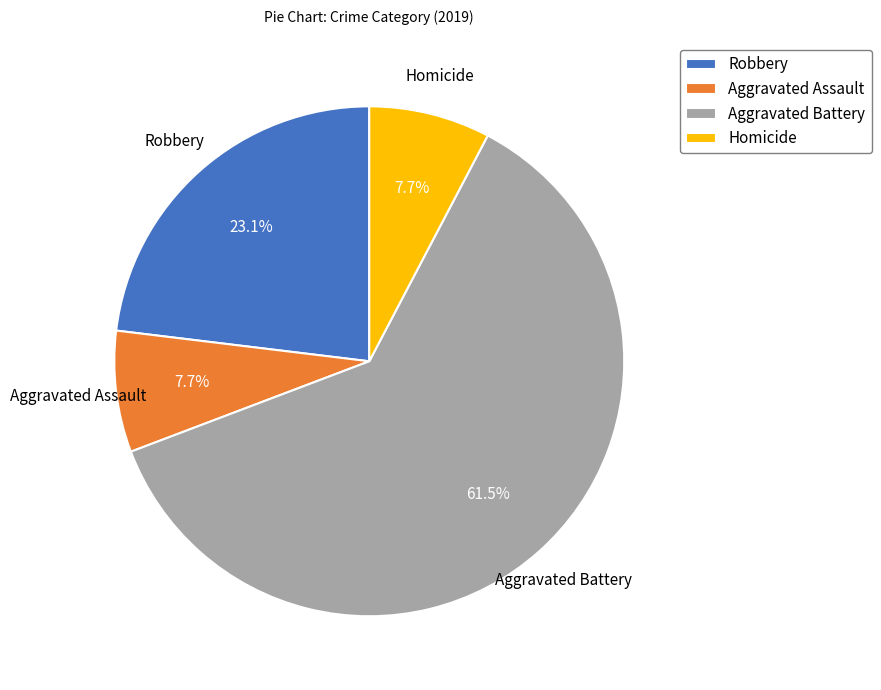

How many slices are in this pie chart?

4